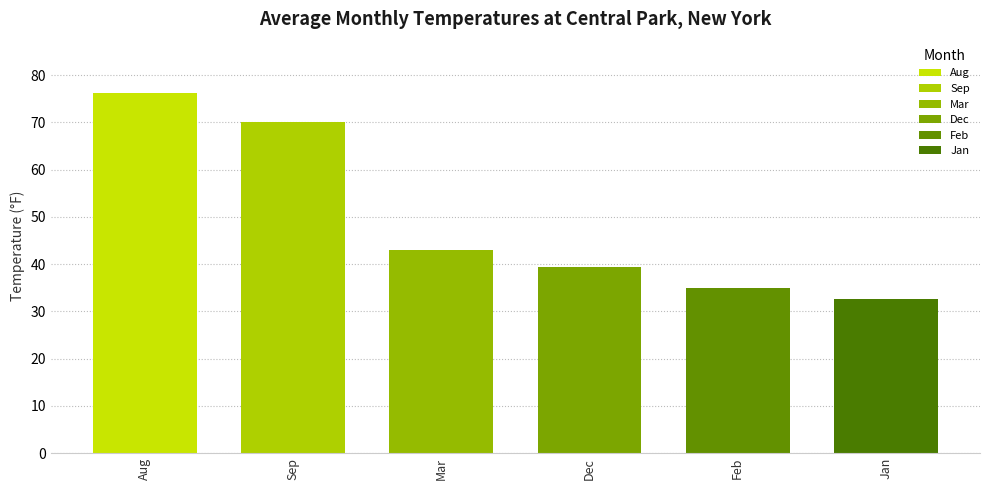

True or false: the data shows 23.3 at Dec.

False